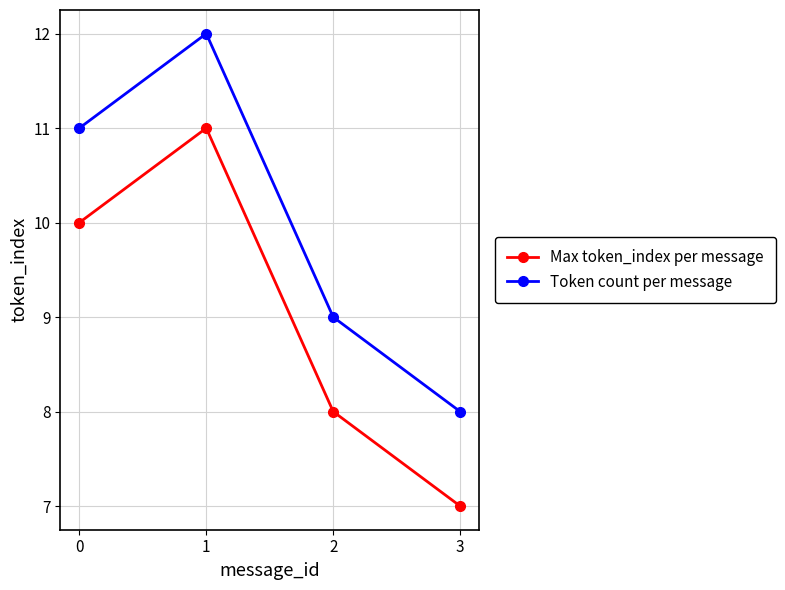

At which label does Max token_index per message reach its minimum?

3